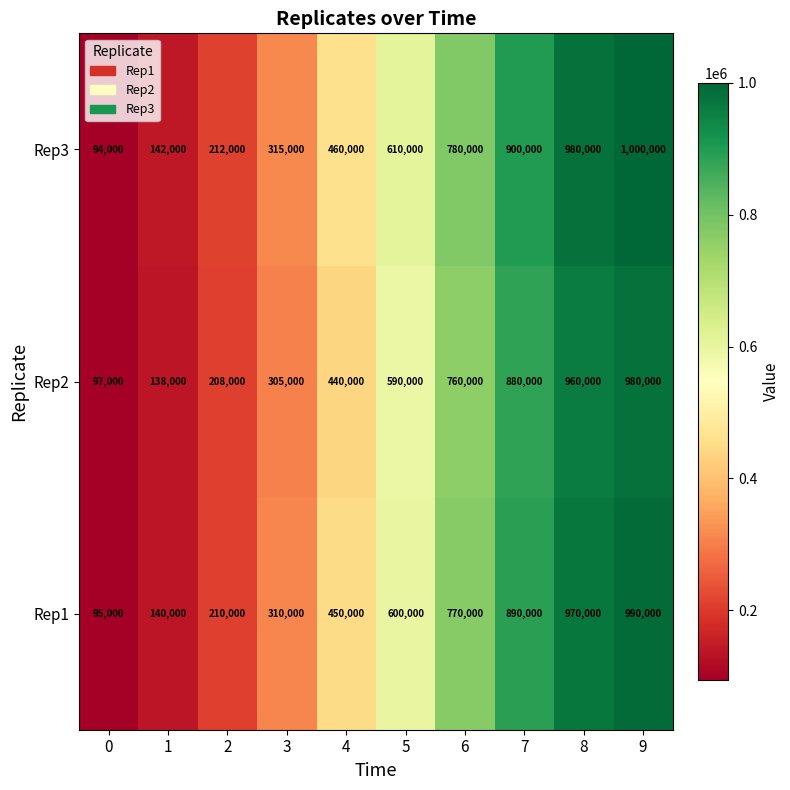

What is the total value across all series at 3?

930000